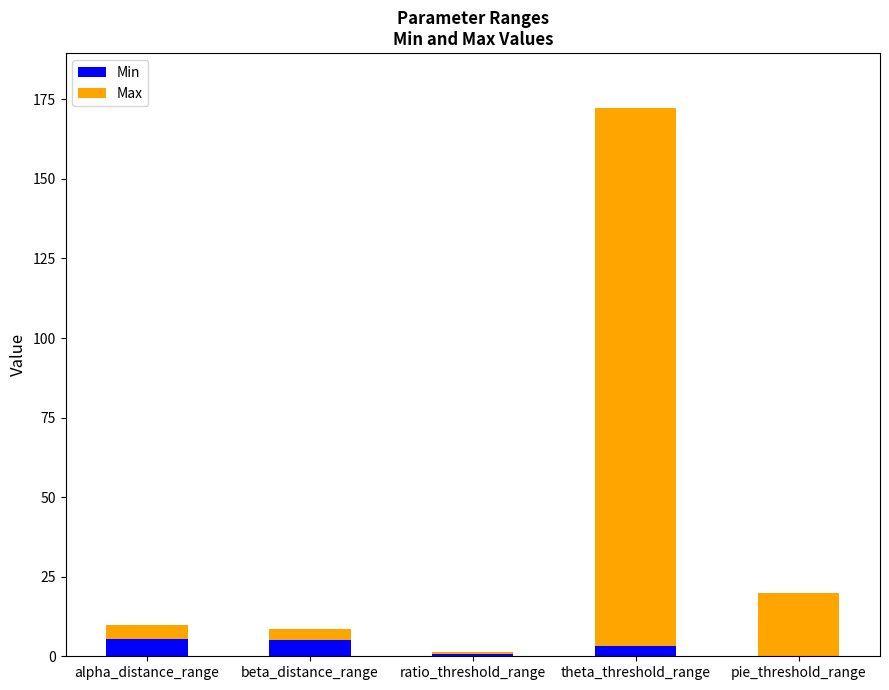

What is the maximum value for Min?

5.3